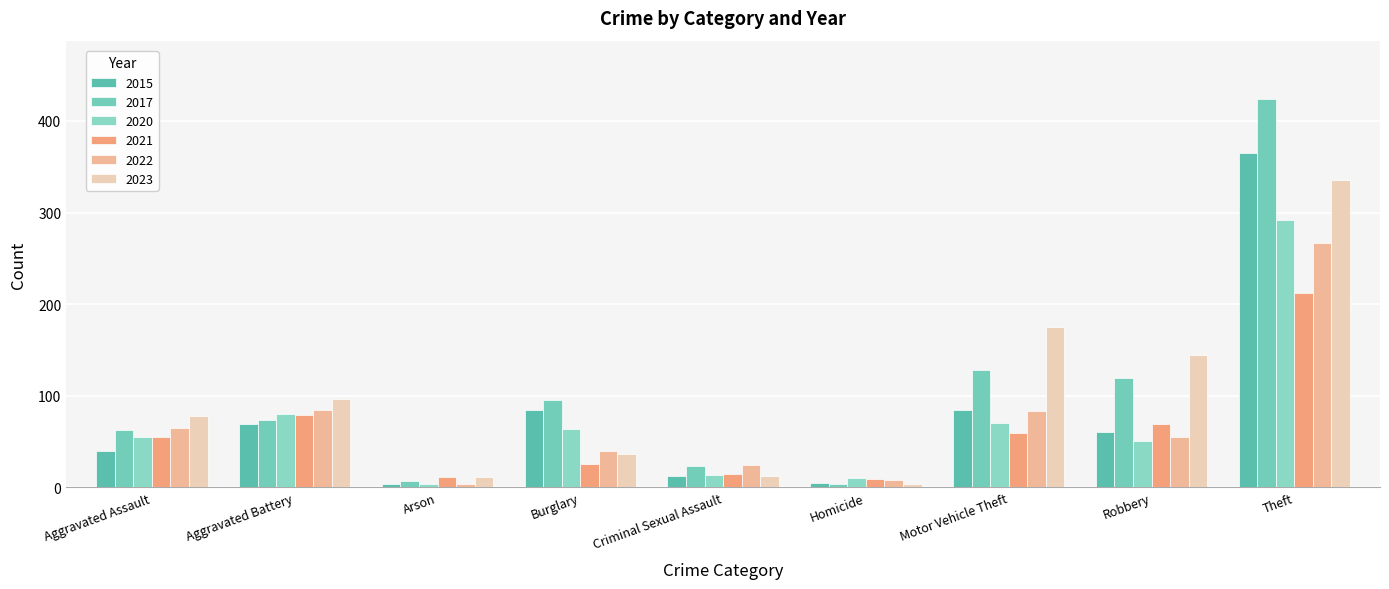

Count the number of categories in the chart.

9